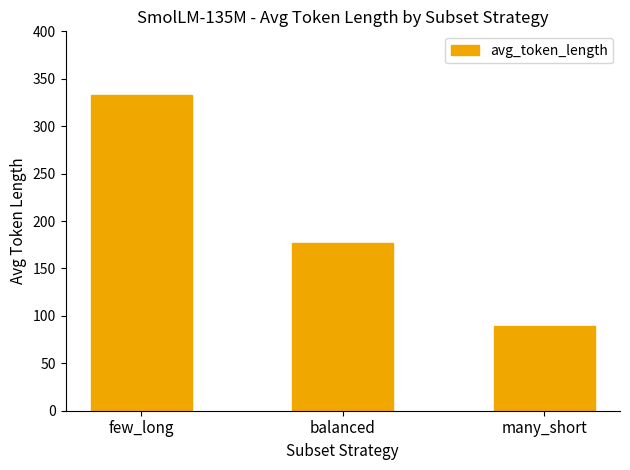

What is the sum of the values at balanced and many_short?

266.5